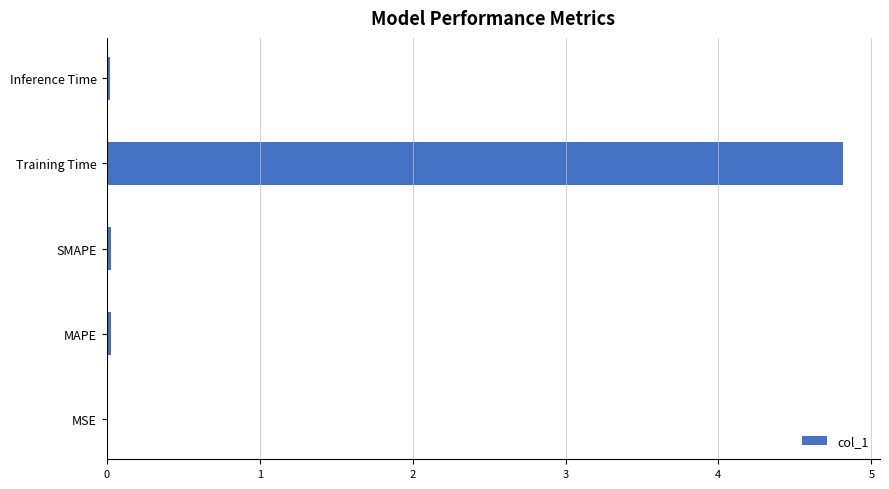

What is the sum of all values?

4.9